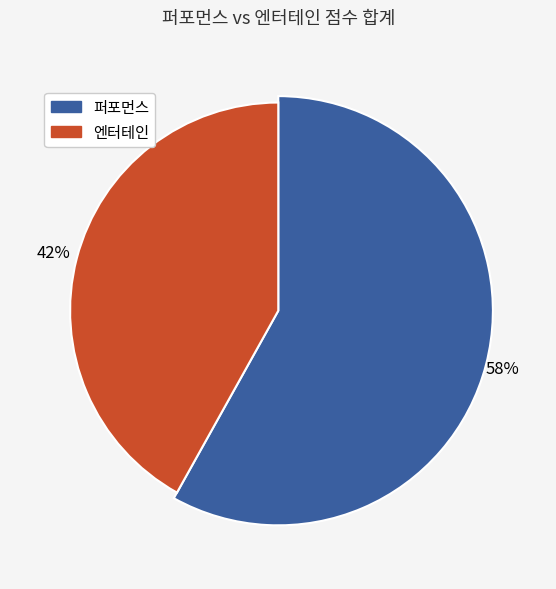

Is it true that 3:00~3:25 is 7% of the pie?

False